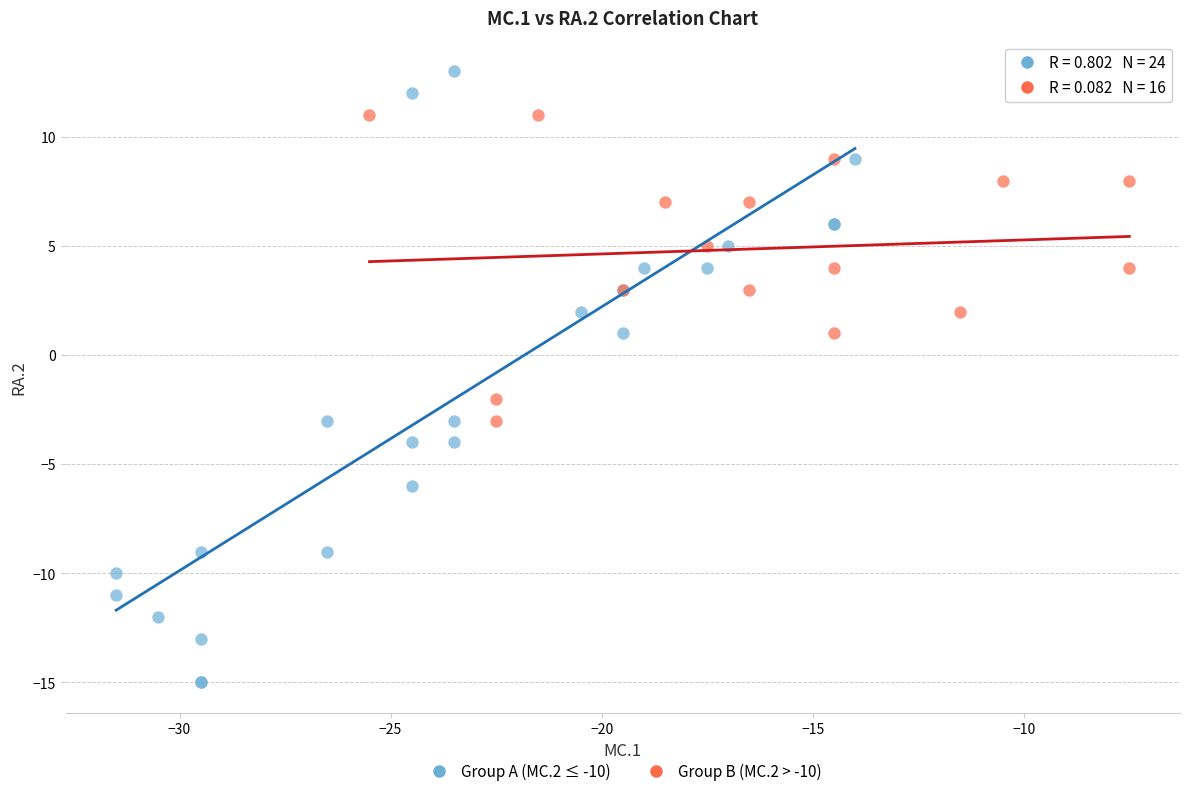

Which series contains the lowest Y value?

Group A (MC.2 ≤ -10)